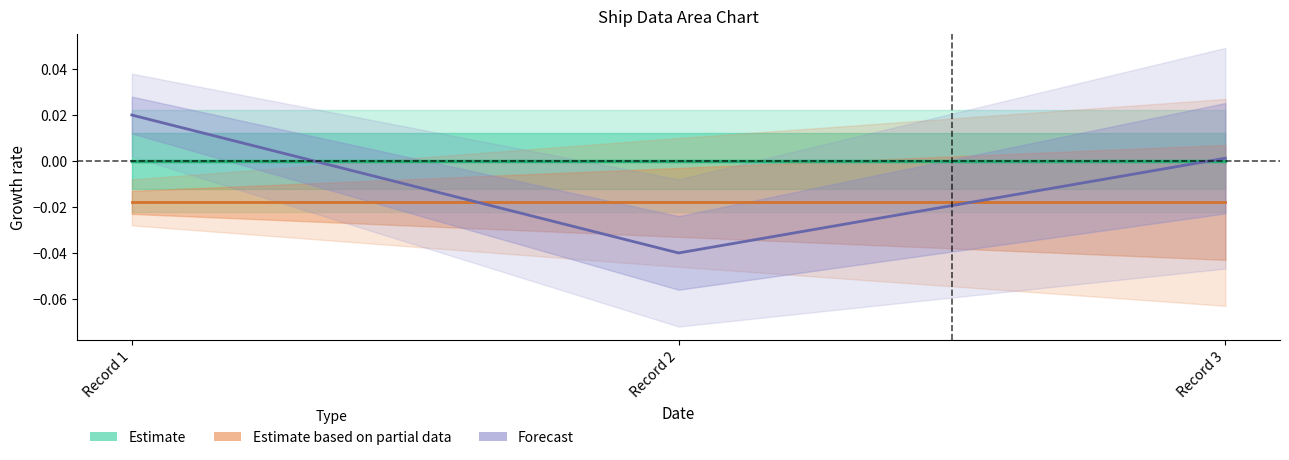

At which label is Forecast closest to 0?

Record 3